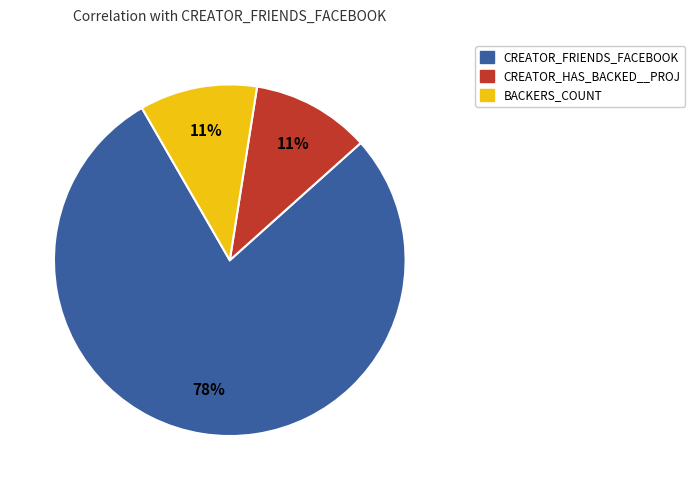

To the nearest percent, what is the difference between the largest and smallest slice percentages?

67%